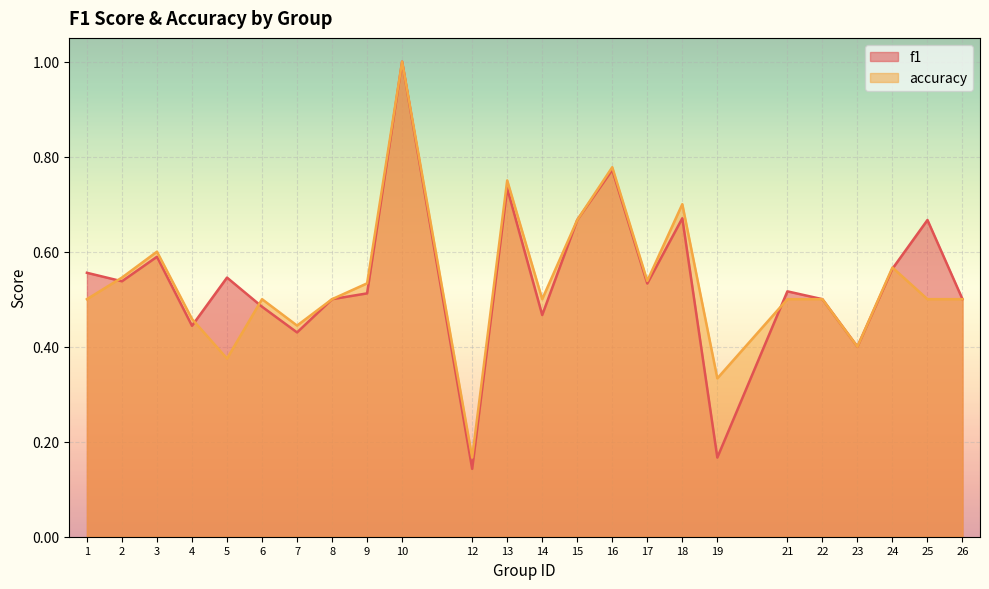

What is the minimum value shown in the chart?

0.1